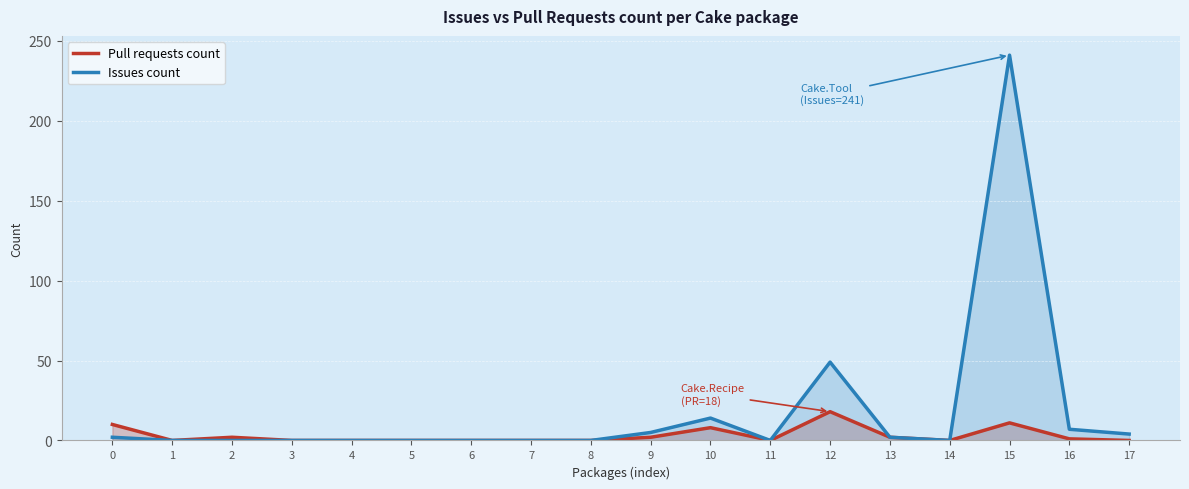

At 16, list the series in order from largest to smallest.

Issues count, Pull requests count